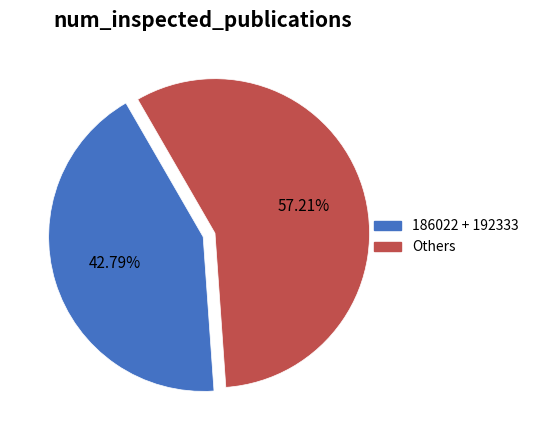

Does any single category account for the majority?

Yes